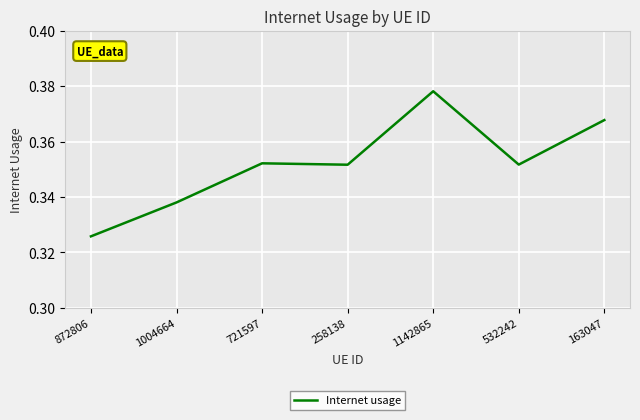

The chart shows a value of 0.5 at 721597. True or false?

False